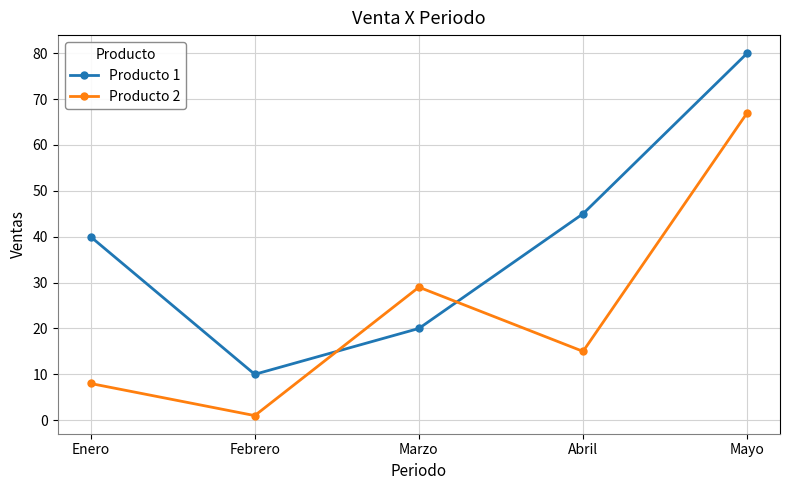

What is the difference between the maximum and minimum values in the Producto 2 series?

66